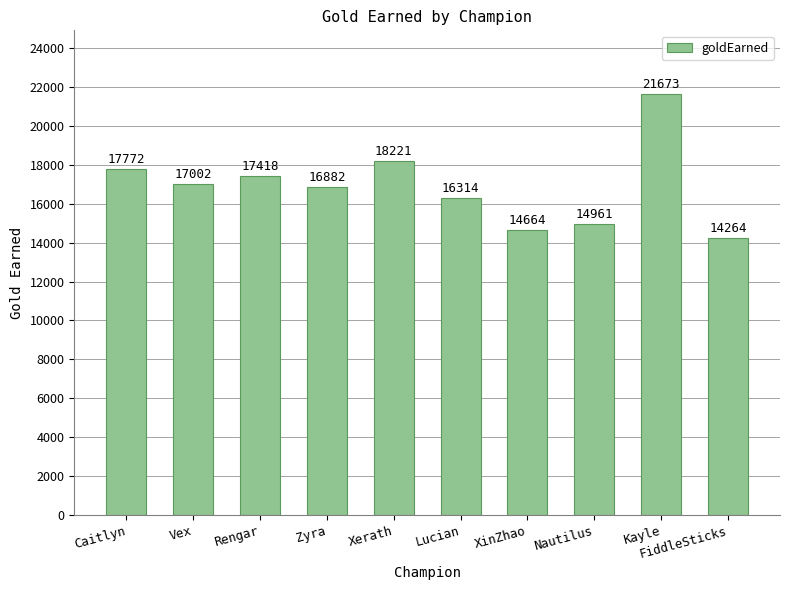

Reading right to left, transcribe all the data shown in this chart.

14264	21673	14961	14664	16314	18221	16882	17418	17002	17772